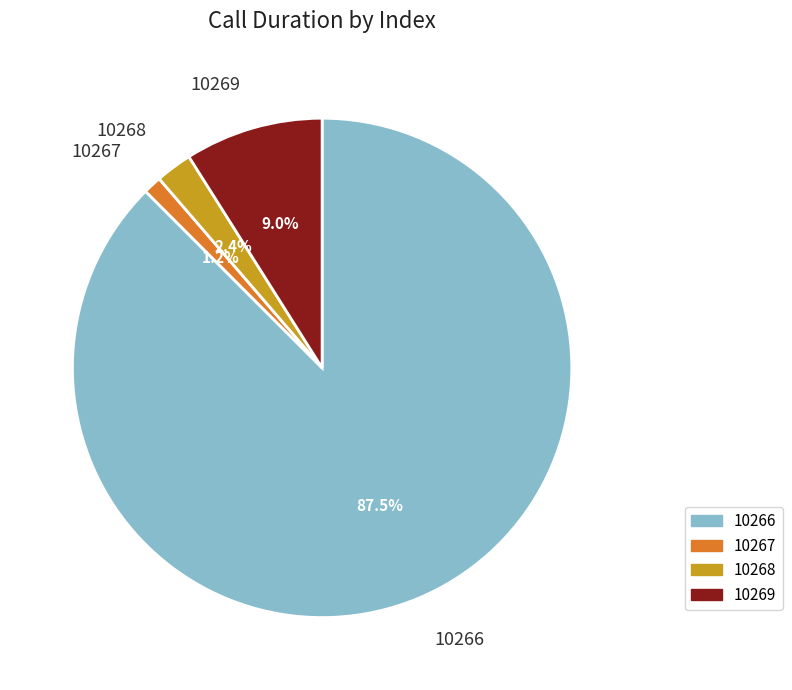

How much of the chart is everything except 10267?

98.8%